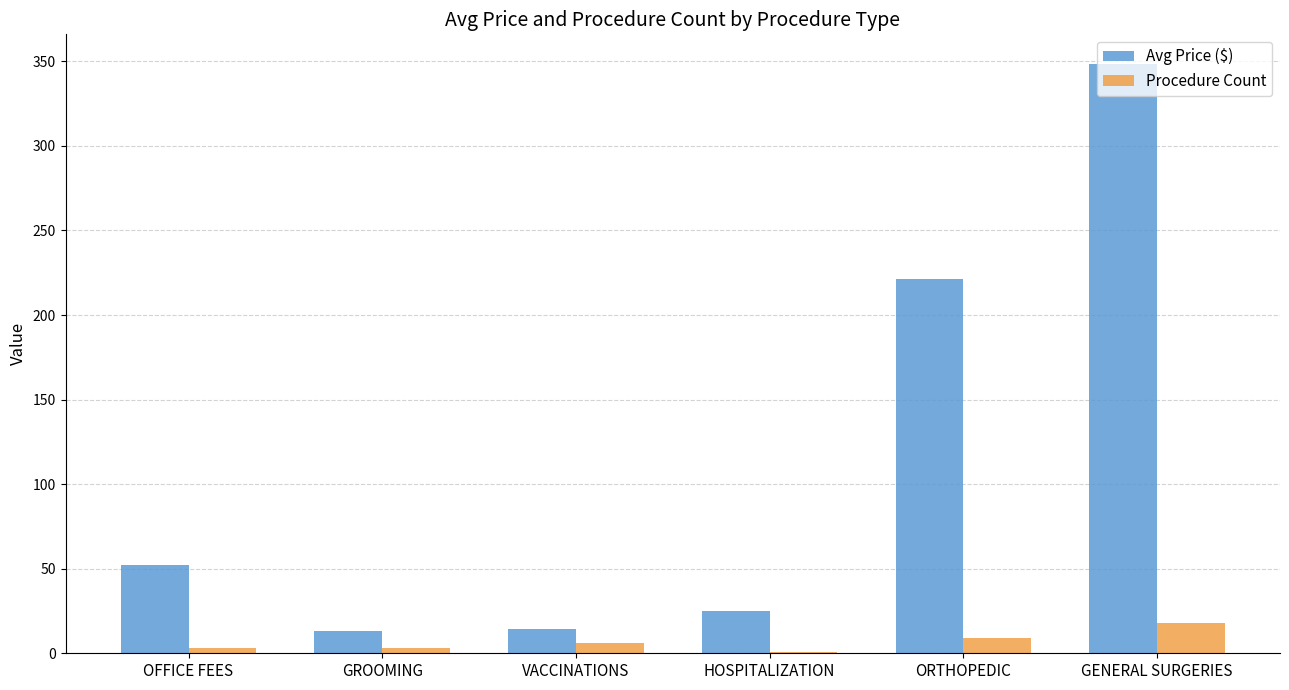

The value of Procedure Count at GENERAL SURGERIES is 32.3. True or false?

False